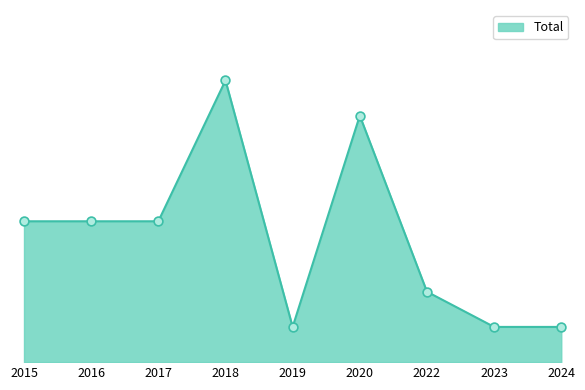

What is the ratio of the value at 2020 to the value at 2024?

7.0